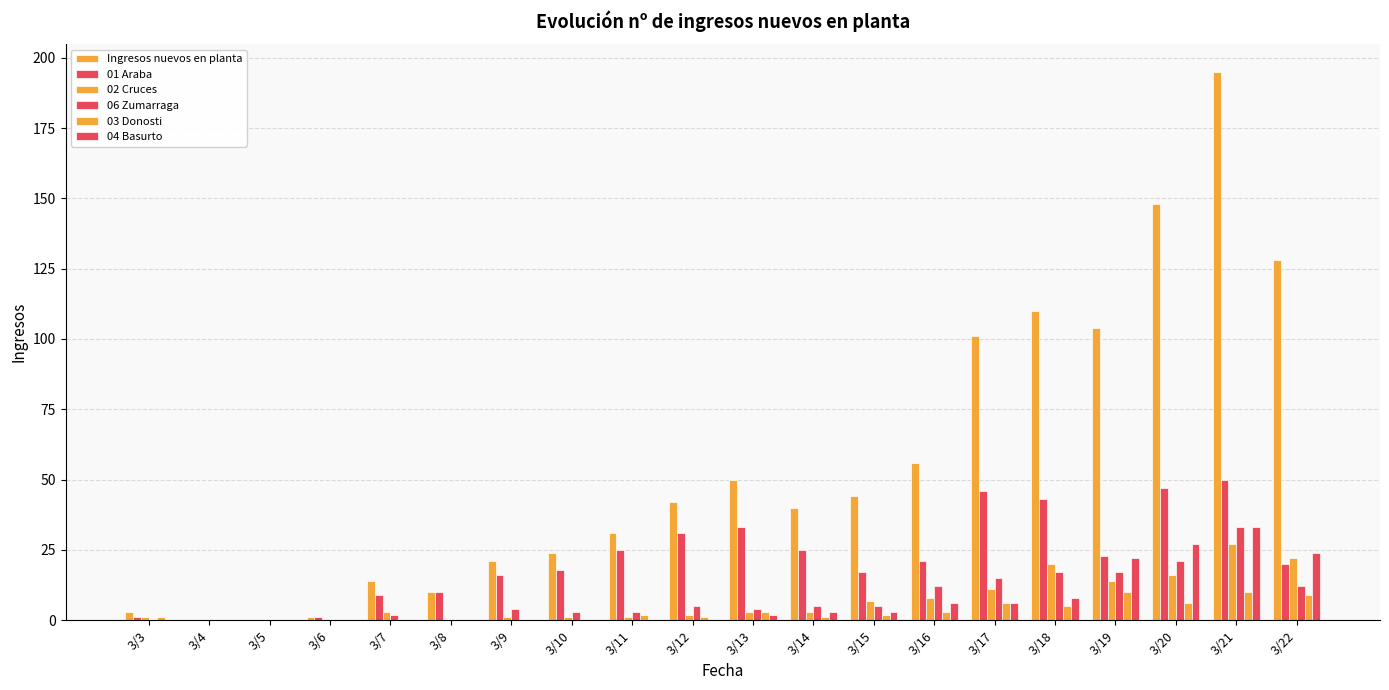

How many distinct data groups are displayed?

6